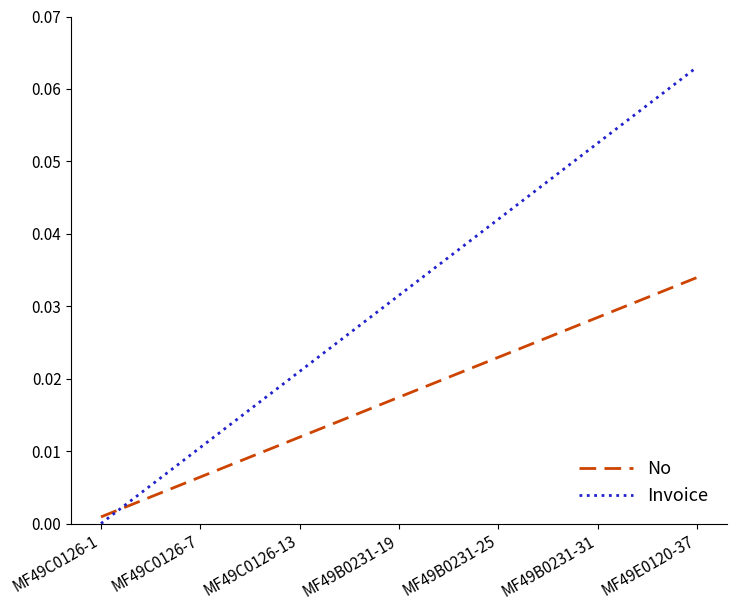

How many values in Invoice are above zero?

12